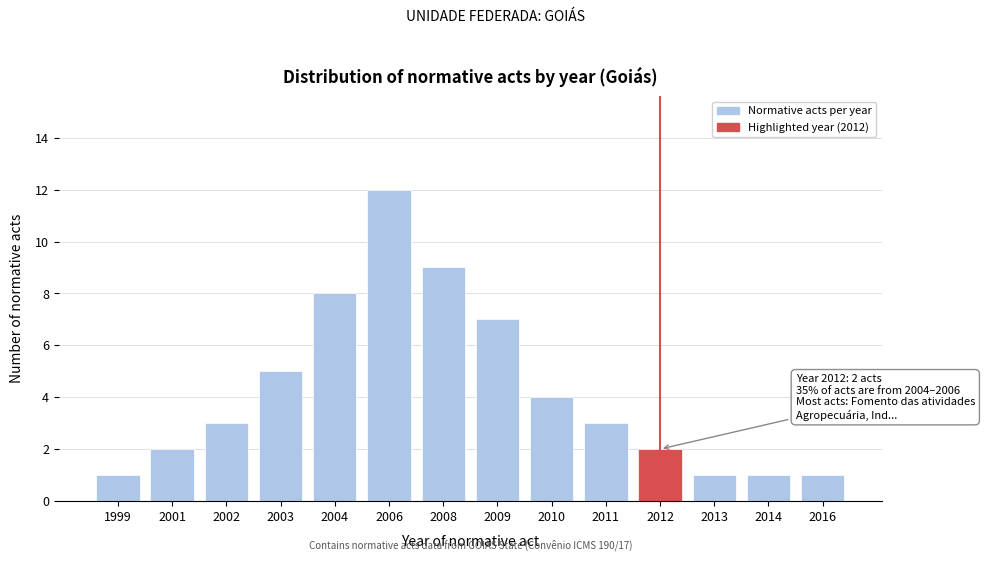

Reading right to left, transcribe all the data shown in this chart.

2016=1	2014=1	2013=1	2012=2	2011=3	2010=4	2009=7	2008=9	2006=12	2004=8	2003=5	2002=3	2001=2	1999=1